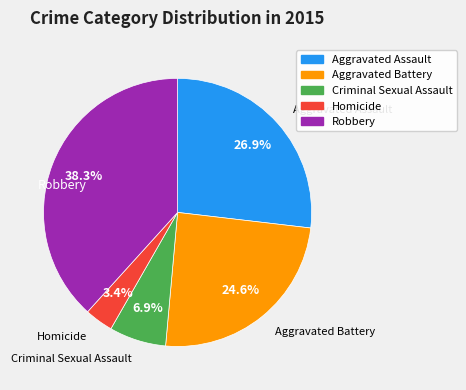

To the nearest percent, what percentage of the pie is Homicide?

3%